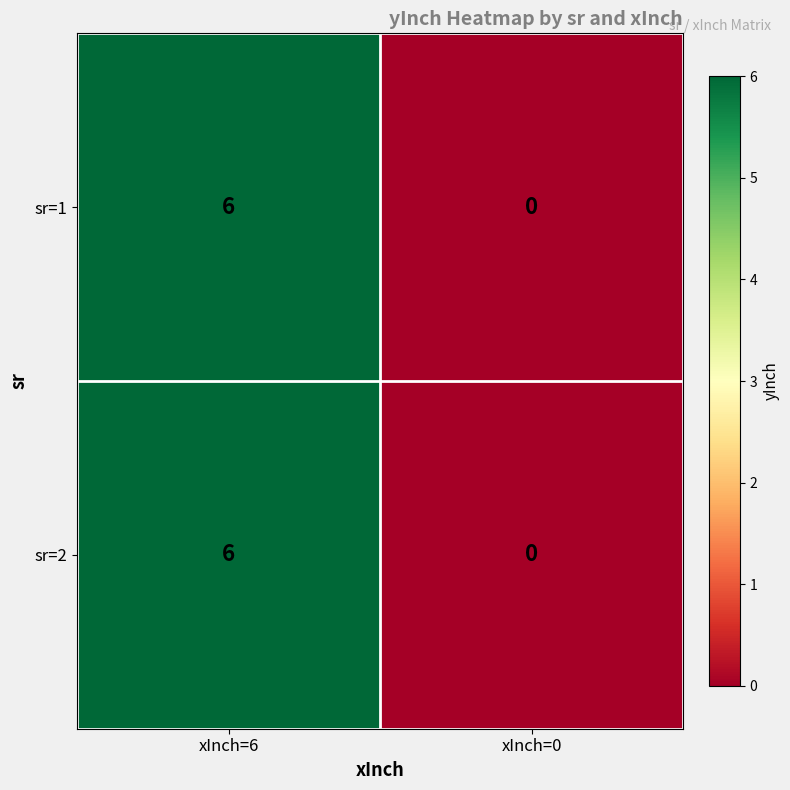

At how many categories does at least one series exceed 5?

1